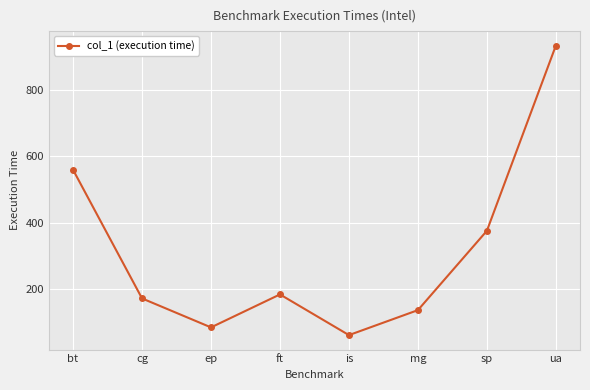

Which has a higher value, sp or mg?

sp